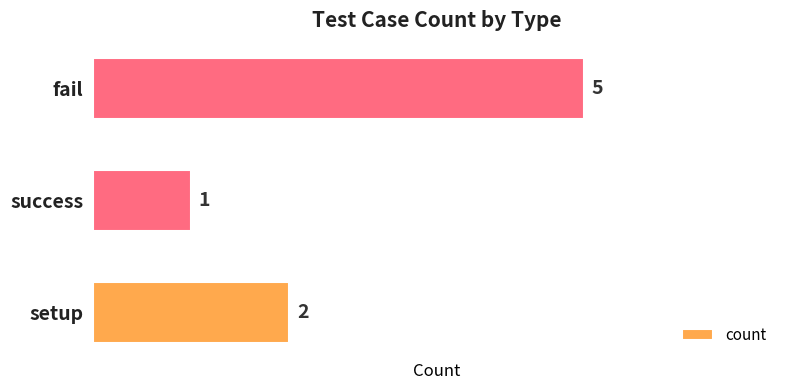

Reading bottom to top, extract all data points from this chart.

setup=2	success=1	fail=5